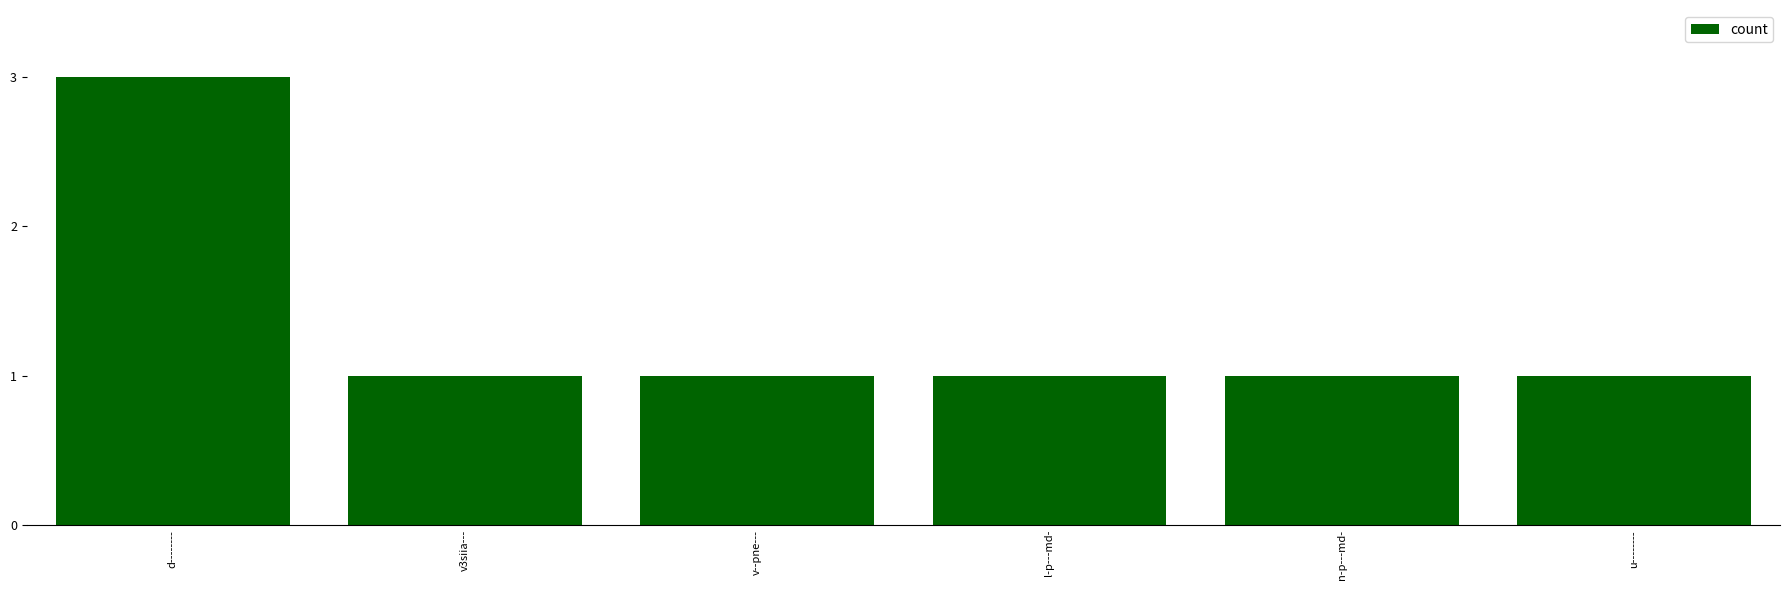

What is the average value?

1